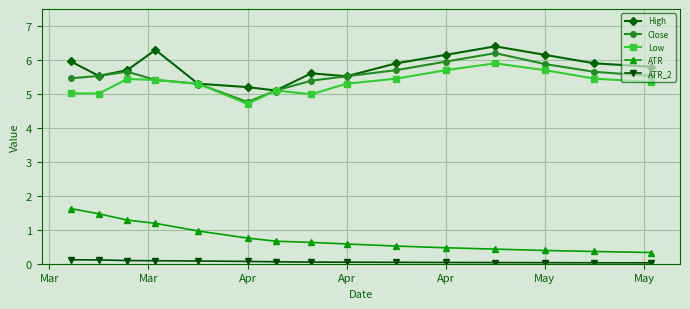

What is the value of the High point at the 11th from the left?

6.2